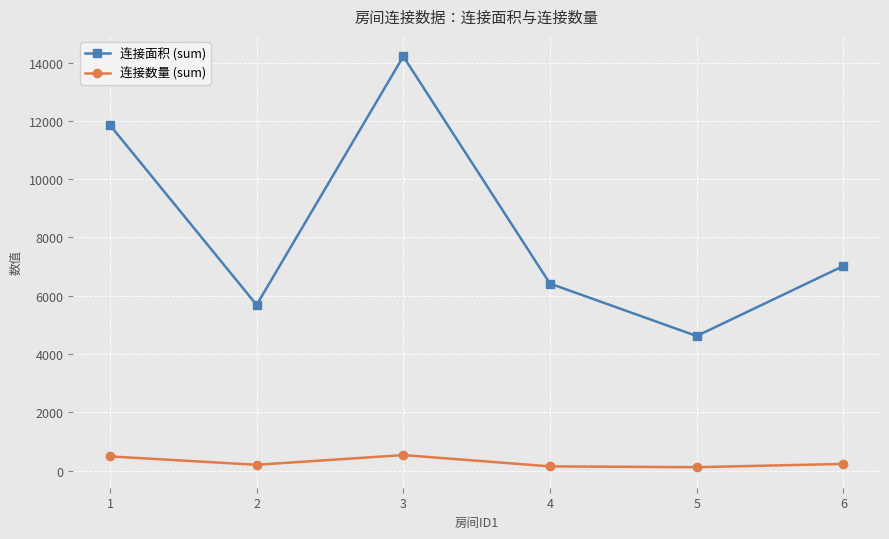

What are all the series names shown in the legend?

连接面积 (sum), 连接数量 (sum)